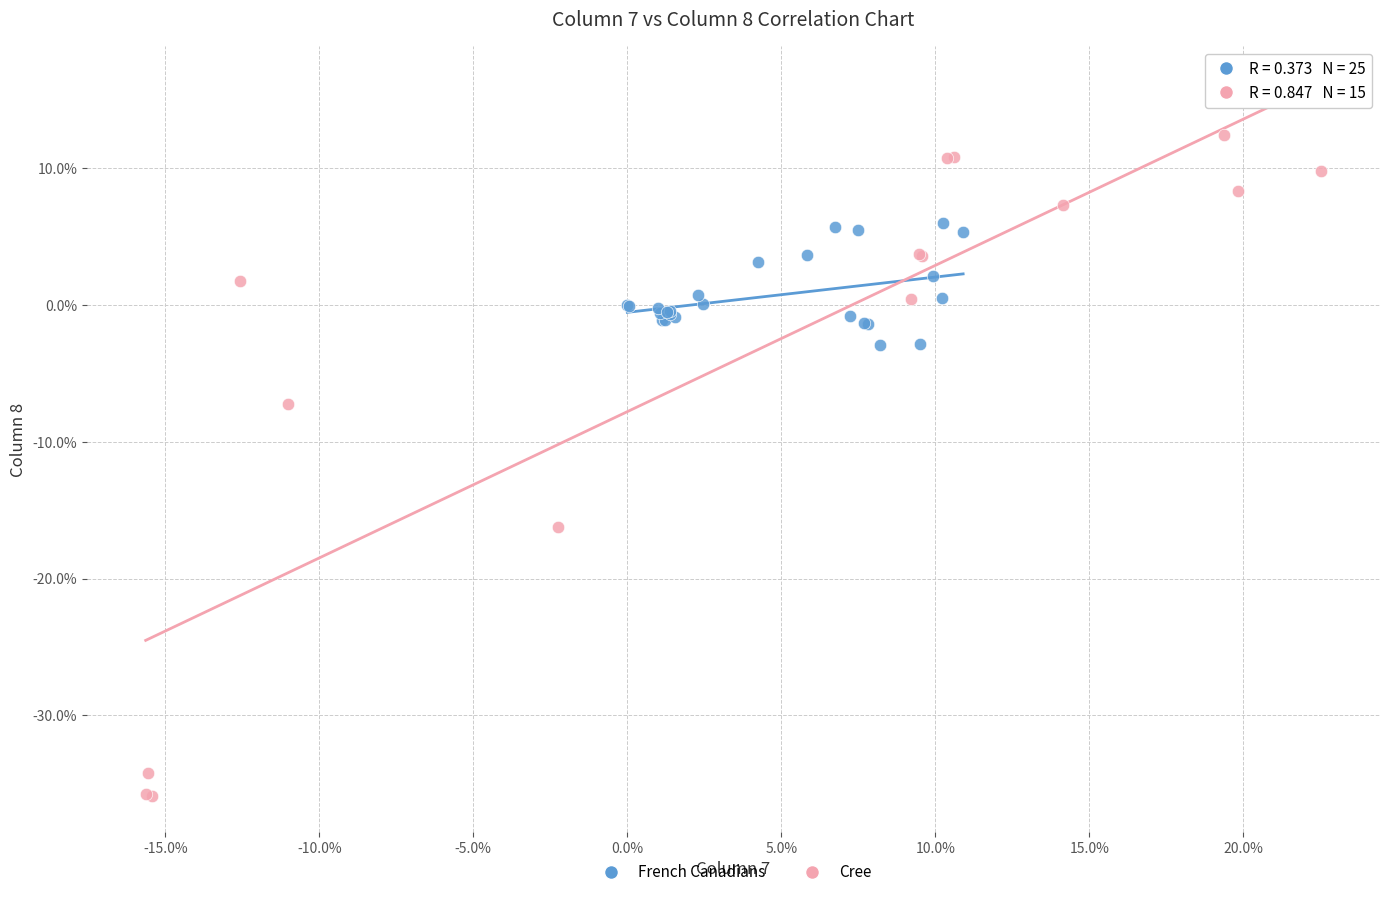

What are all the series names shown in the legend?

French Canadians, Cree